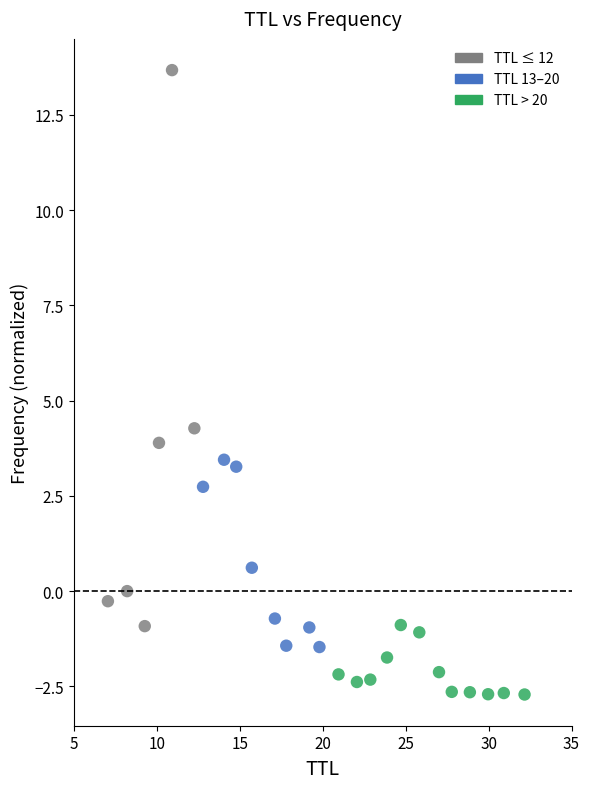

What is the range of X values (max minus min)?

25.1